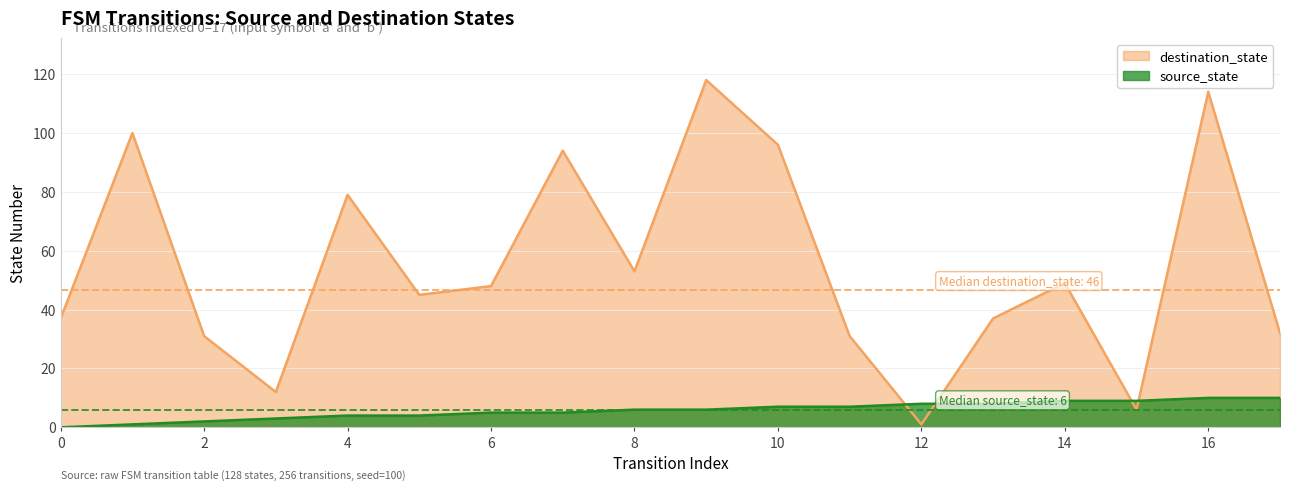

After their last crossing, which series has the higher values: source_state or destination_state?

destination_state